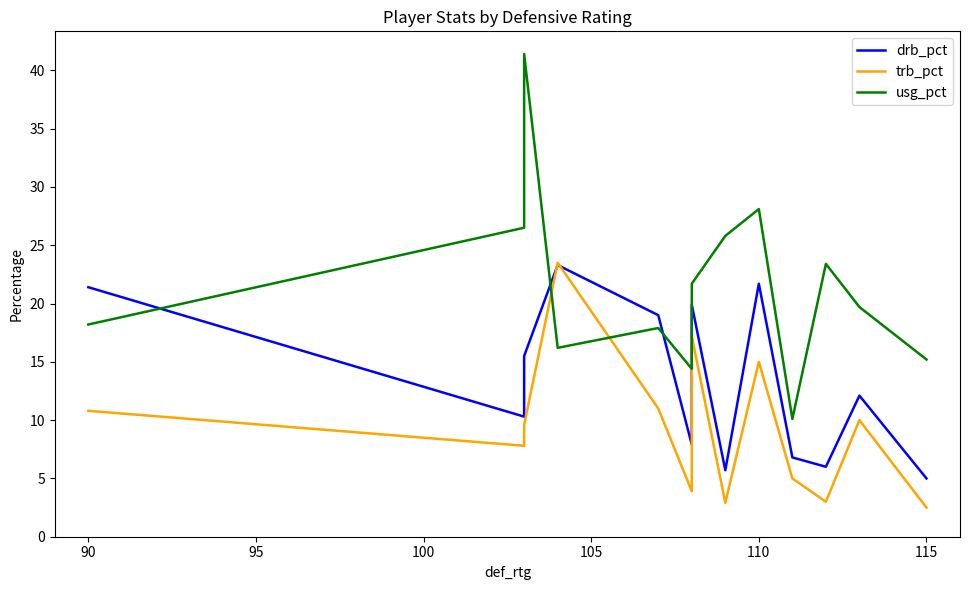

At how many categories does at least one series exceed 30?

1